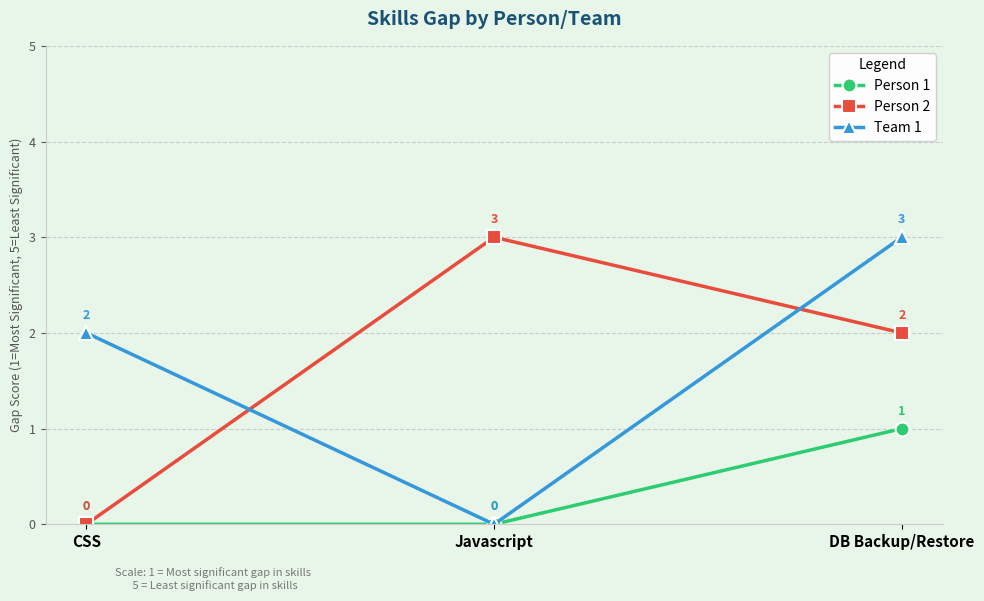

What is the difference between the Person 1 values at Javascript and DB Backup/Restore?

1